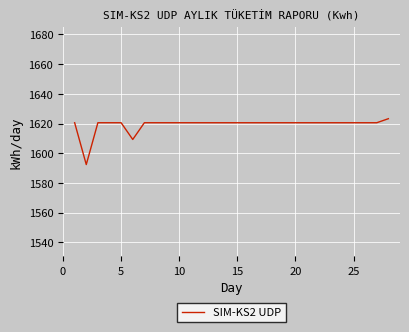

What is the greatest value displayed?

1623.3